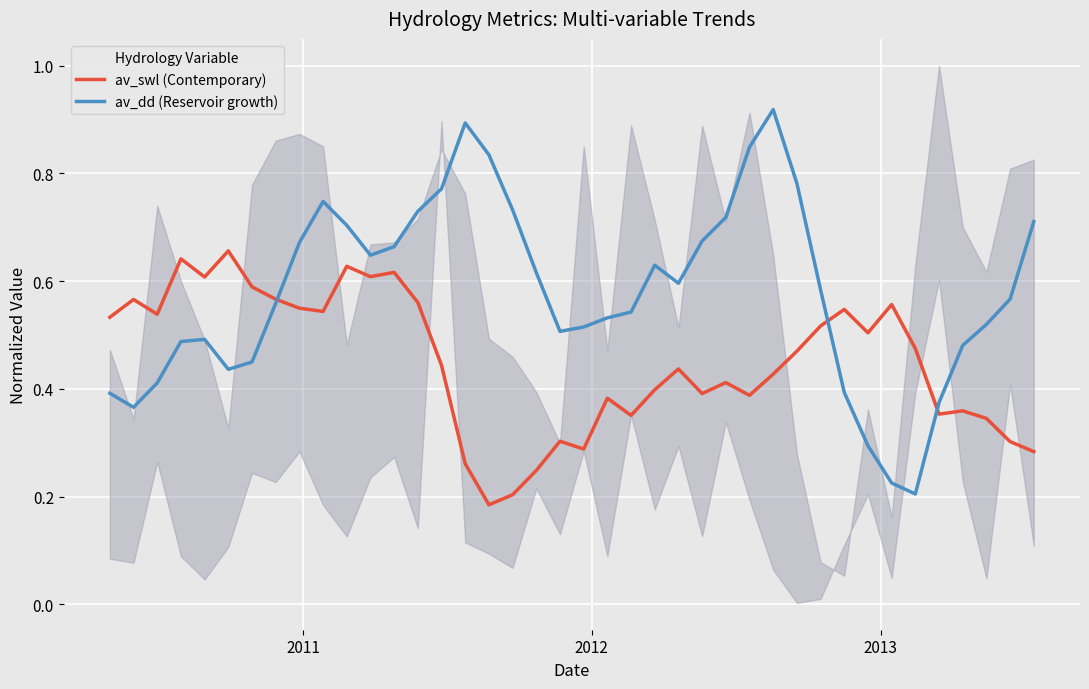

What is the difference between the second highest and second lowest values in the av_swl (Contemporary) series?

0.4